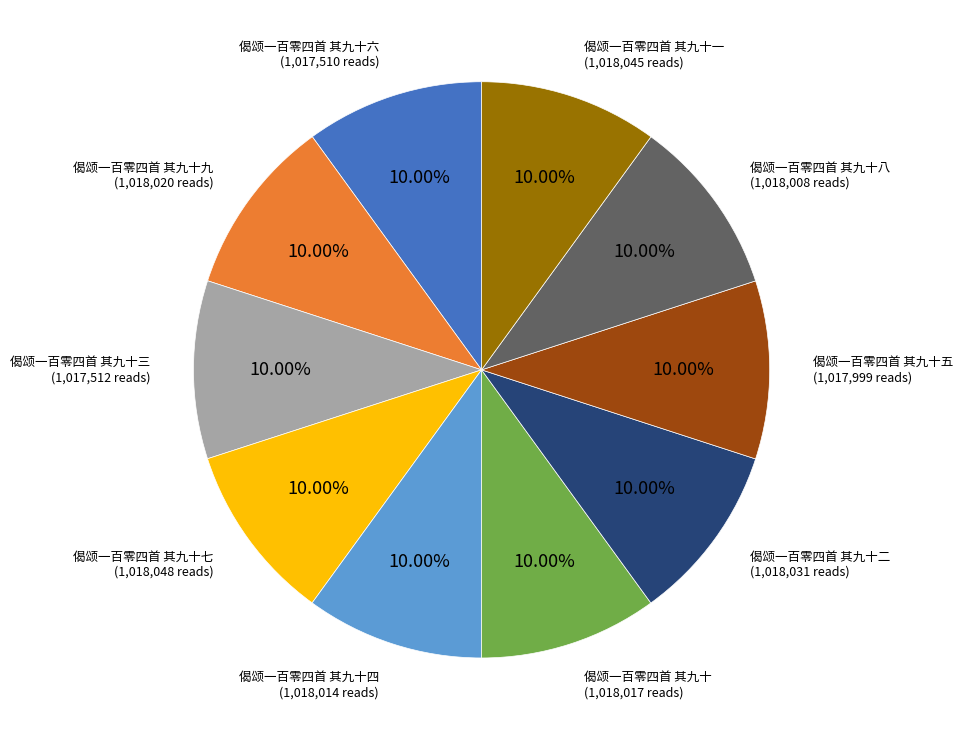

Is there any slice that represents more than half of the pie?

No